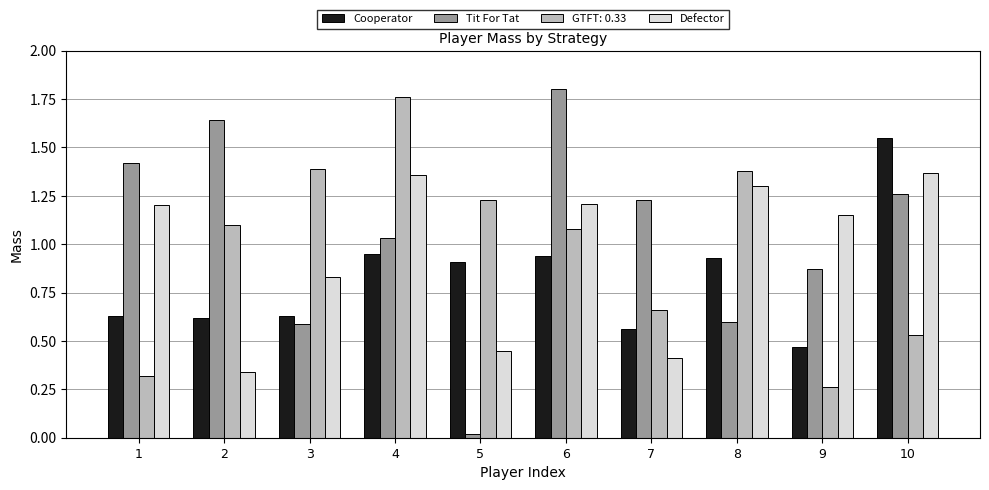

Which label corresponds to the smallest value in the chart?

5